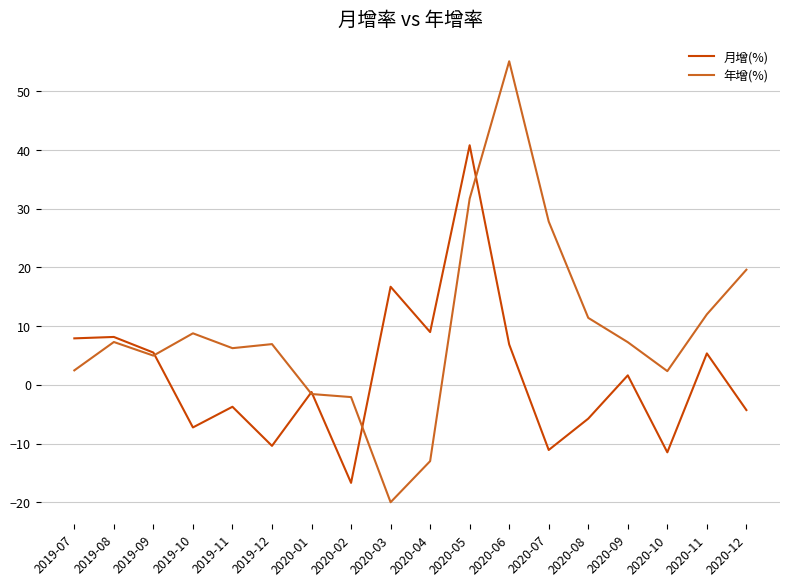

Which series has the largest total across all categories?

年增(%)